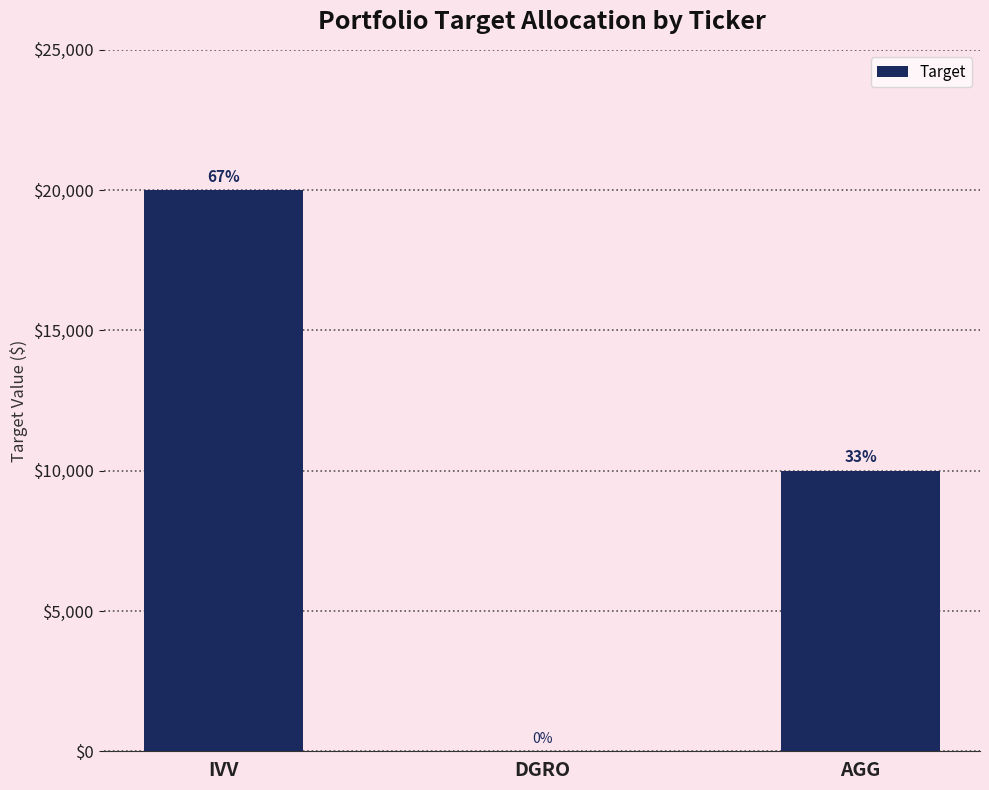

Reading left to right, what are all the values shown in this chart?

20000	0	10000